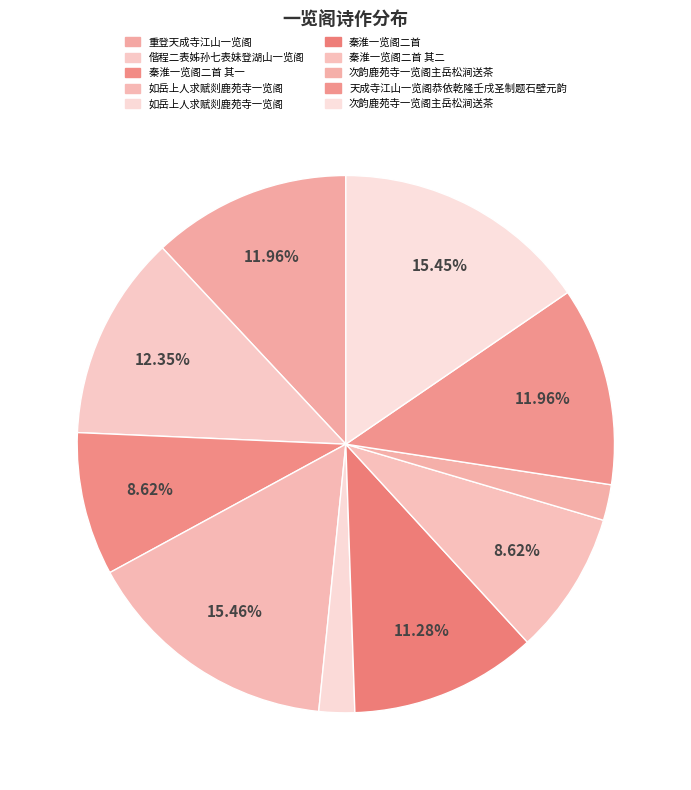

Count the number of slices in the pie.

10